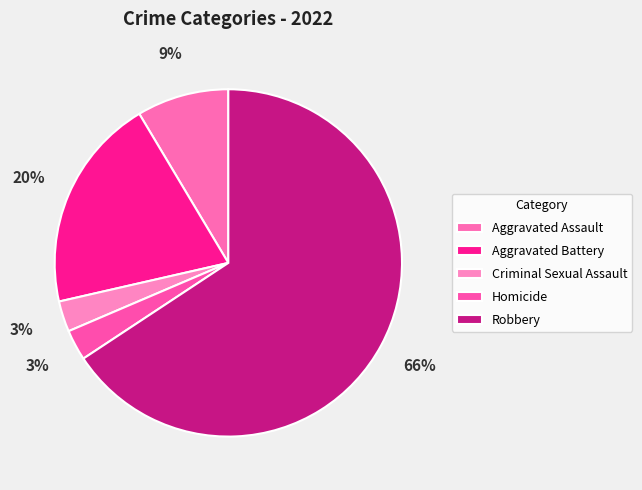

Combined, what portion of the pie is Aggravated Battery and Criminal Sexual Assault?

22.9%